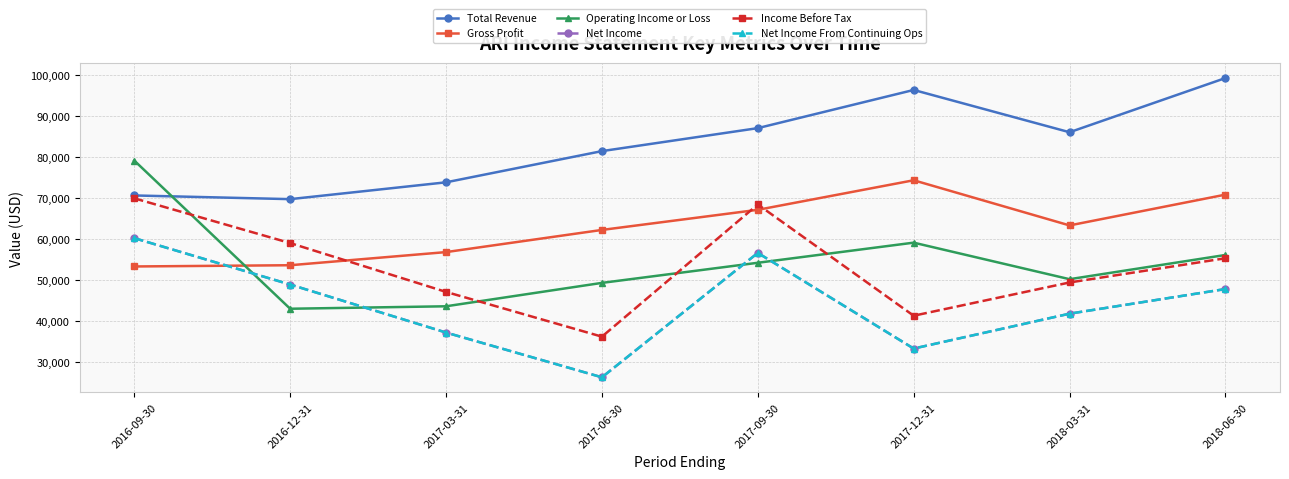

True or false: Gross Profit has more than 1 interior local peaks.

False